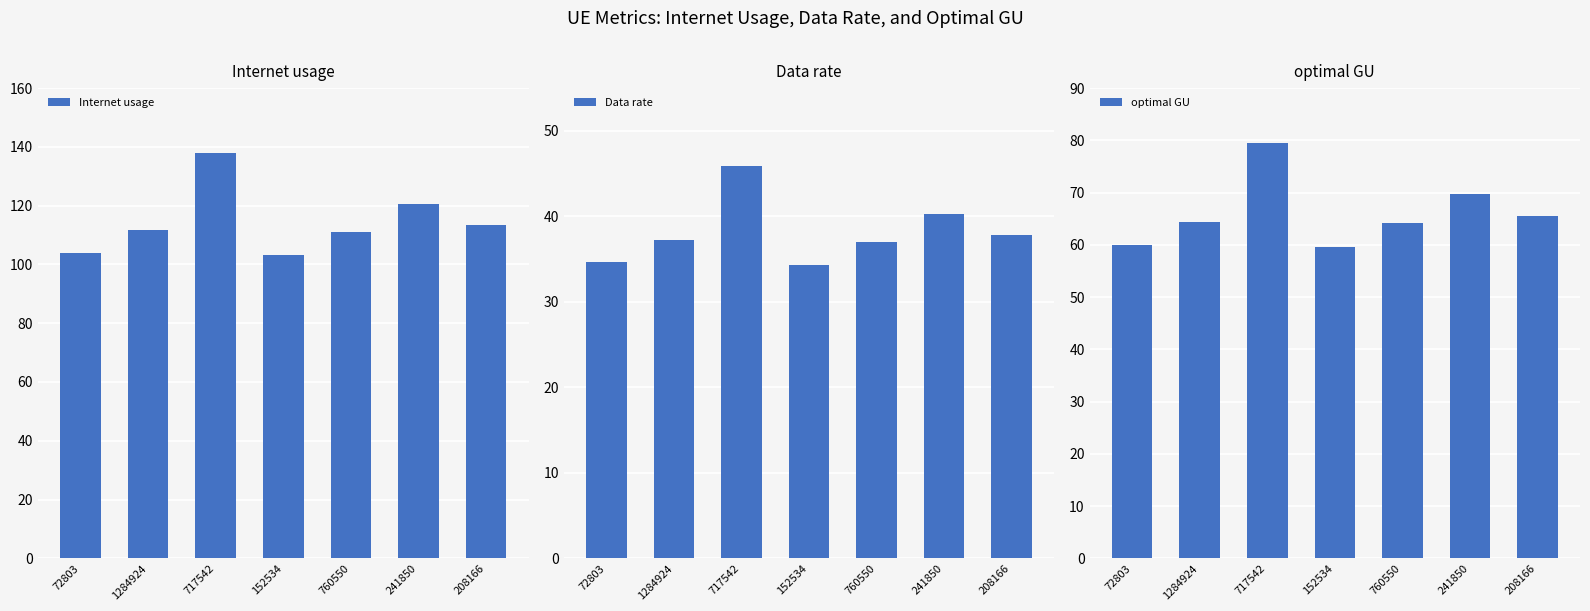

What is the smallest value displayed?

34.4